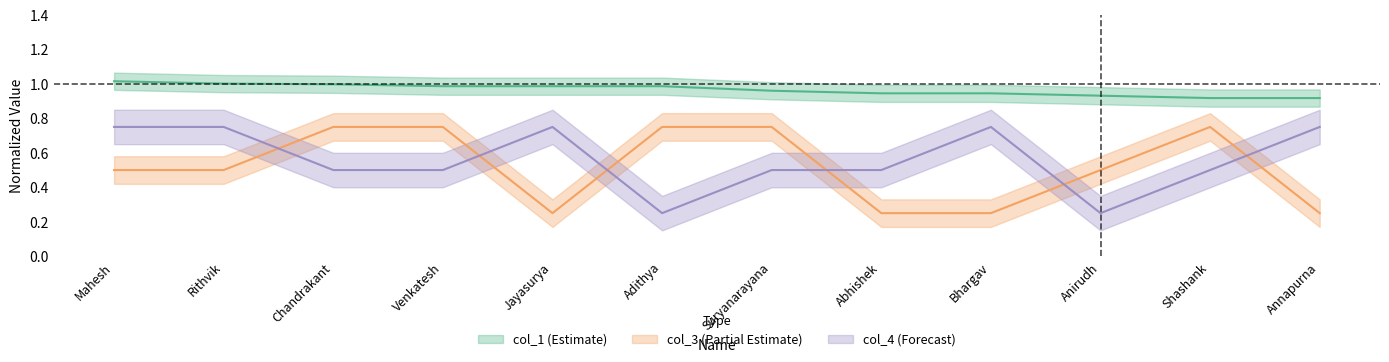

At which label is col_1 closest to 0?

Shashank